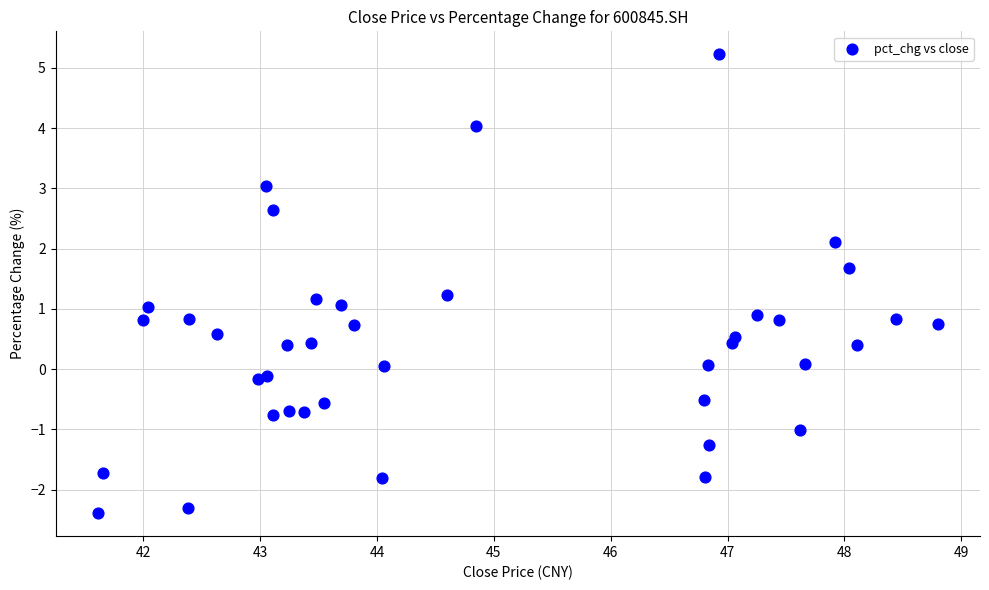

What is the range of Y values (max minus min)?

7.6